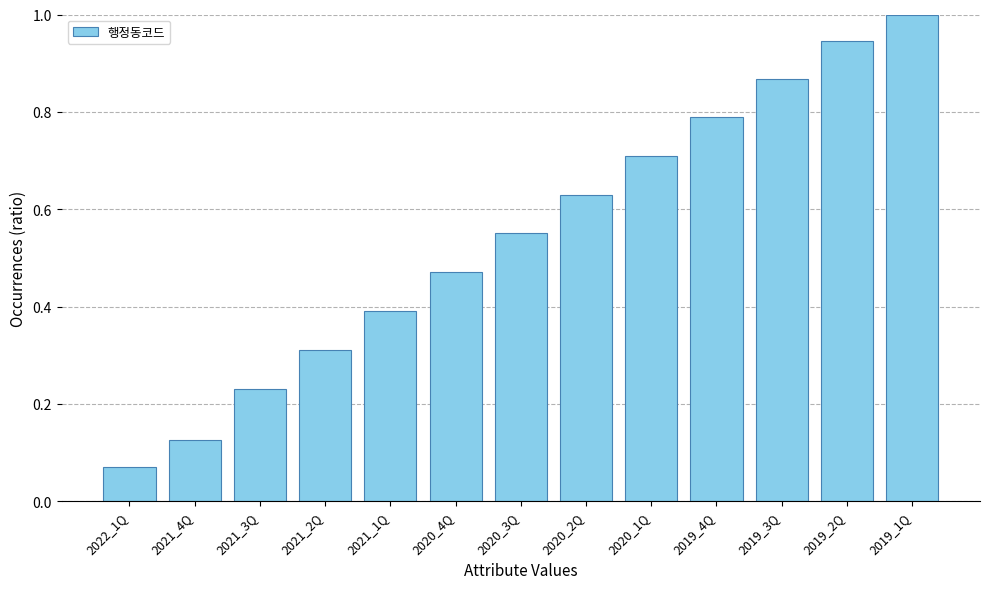

Rank the categories by value from lowest to highest.

2022_1Q, 2021_4Q, 2021_3Q, 2021_2Q, 2021_1Q, 2020_4Q, 2020_3Q, 2020_2Q, 2020_1Q, 2019_4Q, 2019_3Q, 2019_2Q, 2019_1Q